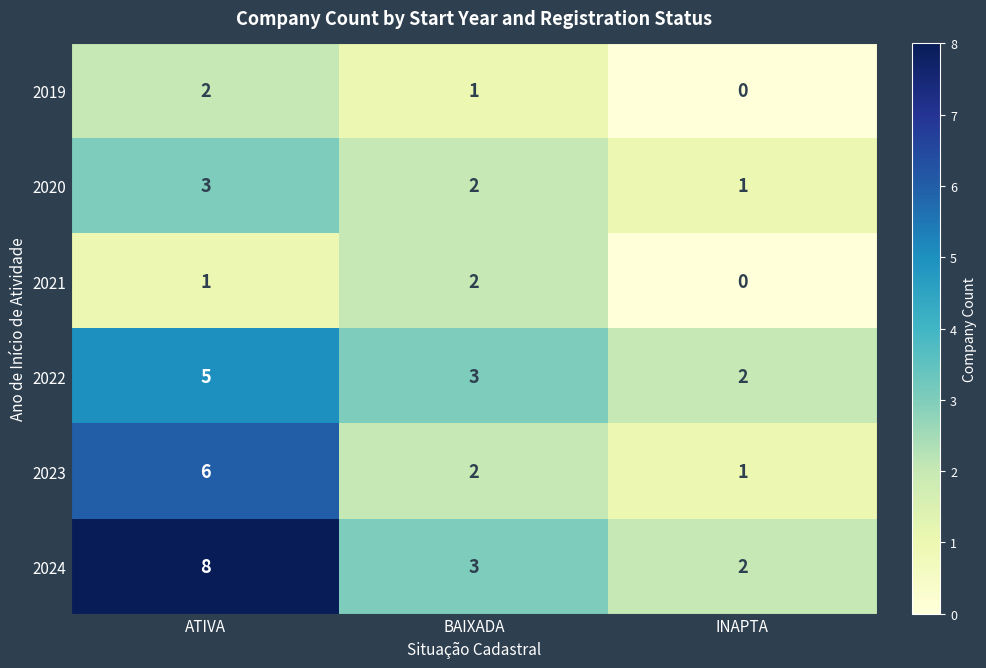

What is the total value across all series at INAPTA?

6